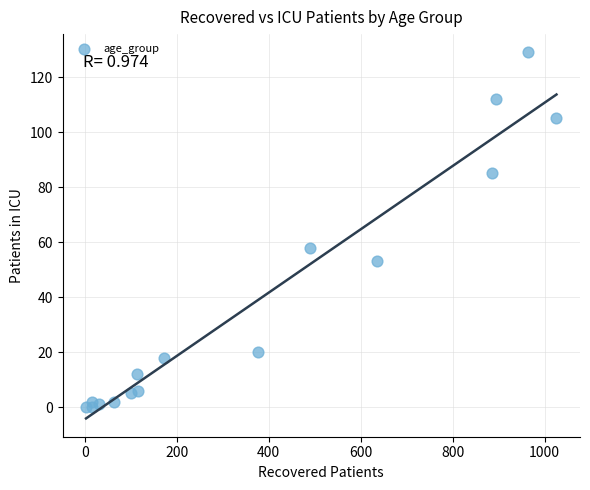

What Y value in the scatter plot is closest to 64?

58